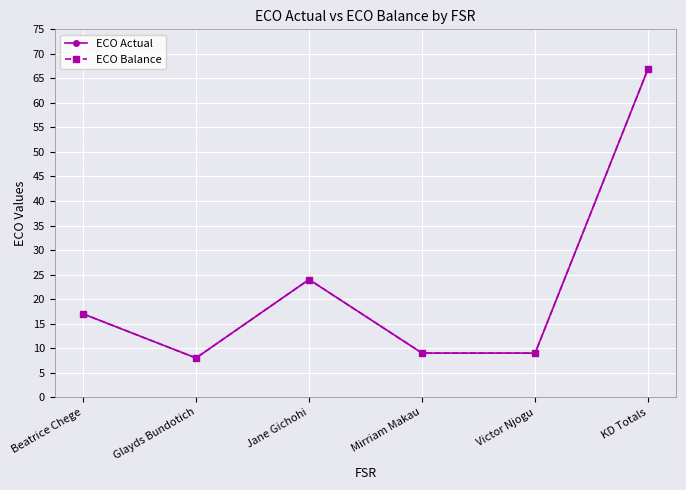

Reading left to right, what are all the values shown in this chart?

ECO Actual: 17	8	24	9	9	67
ECO Balance: 17	8	24	9	9	67